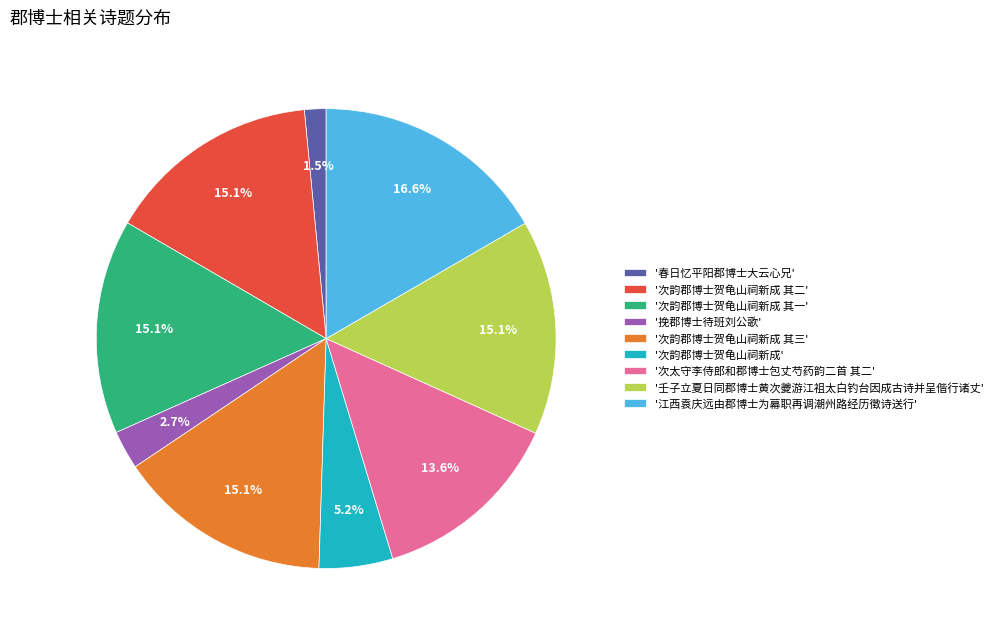

Which slice is the largest?

'江西袁庆远由郡博士为幕职再调潮州路经历徵诗送行'